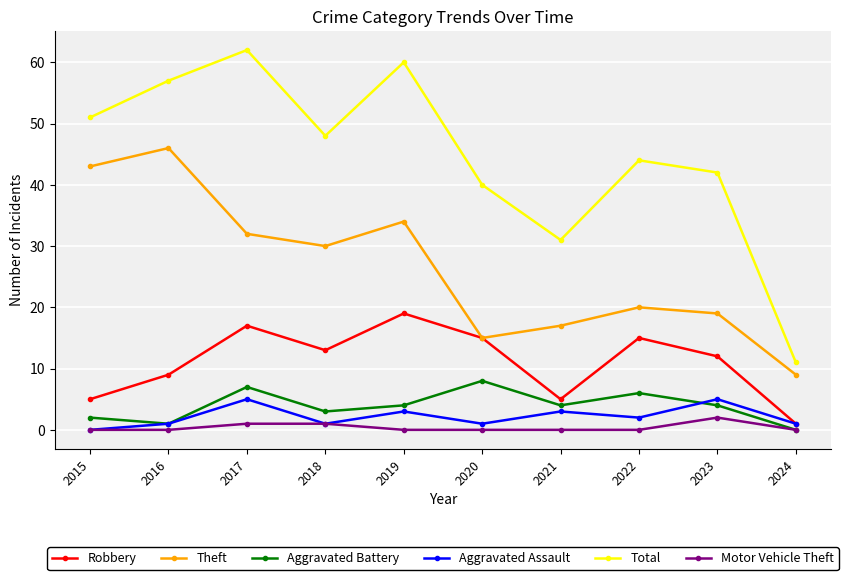

What is the greatest value displayed?

62